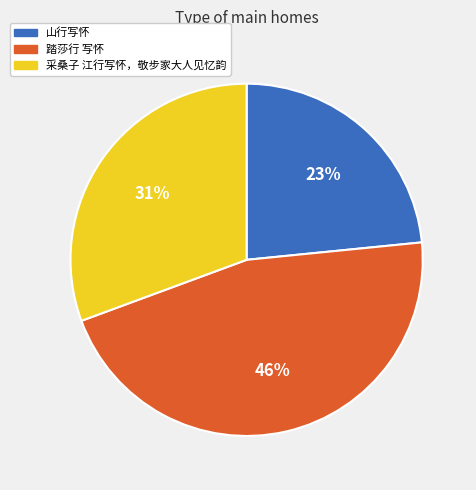

Approximately how many times larger is the value at 踏莎行 写怀 compared to 采桑子 江行写怀，敬步家大人见忆韵?

1.5